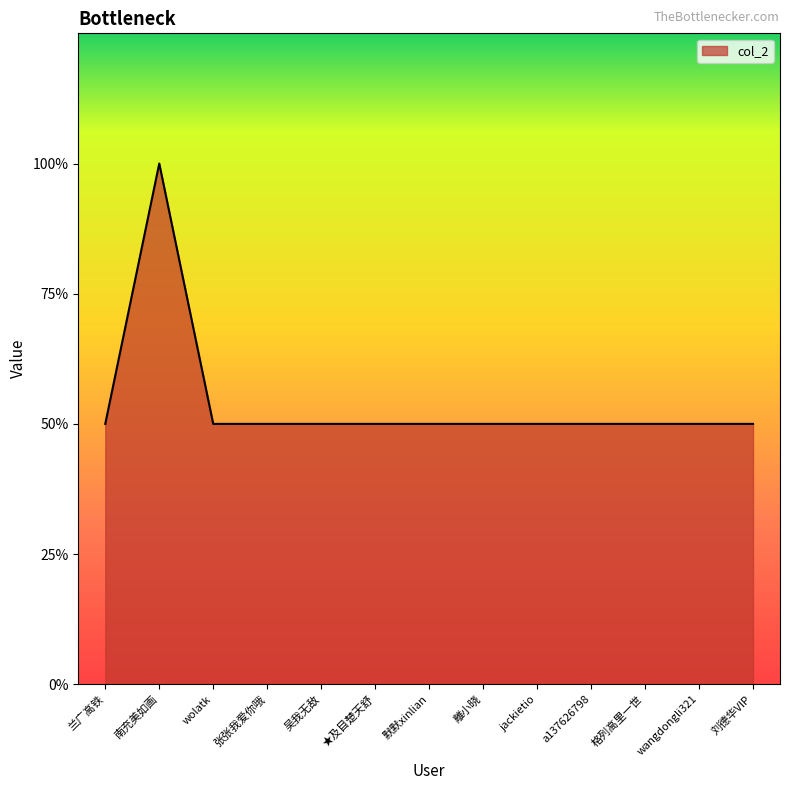

Is this an area chart (filled region under the line)?

Yes